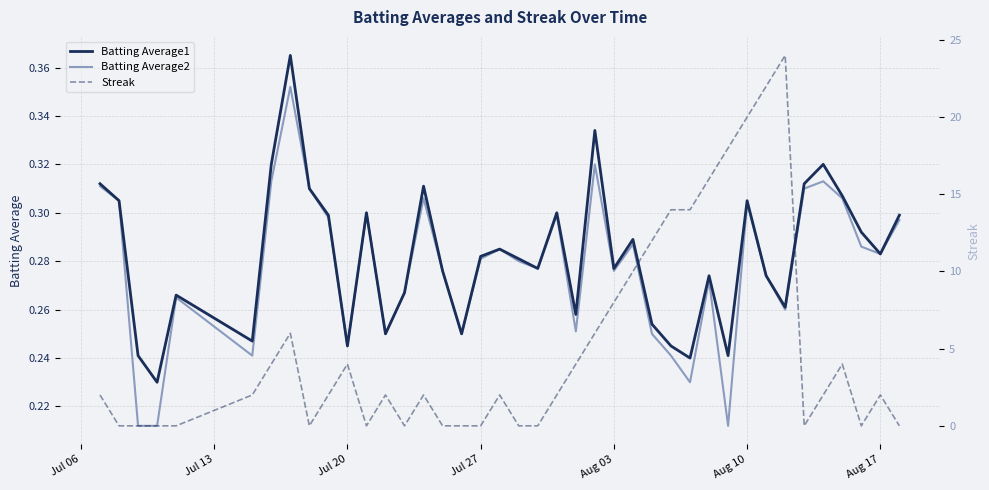

The value of Streak at Jul 13 is 8.6. True or false?

False